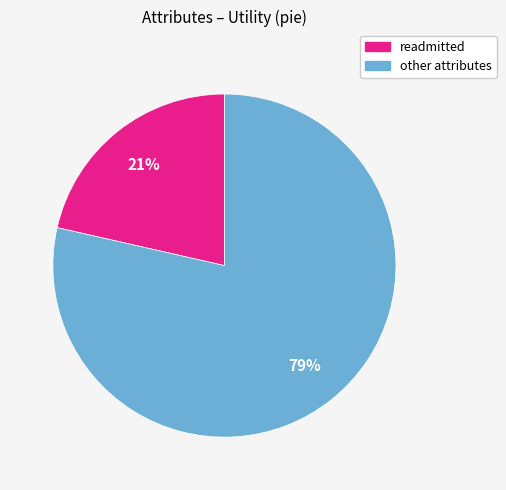

Is there any slice that represents more than half of the pie?

Yes